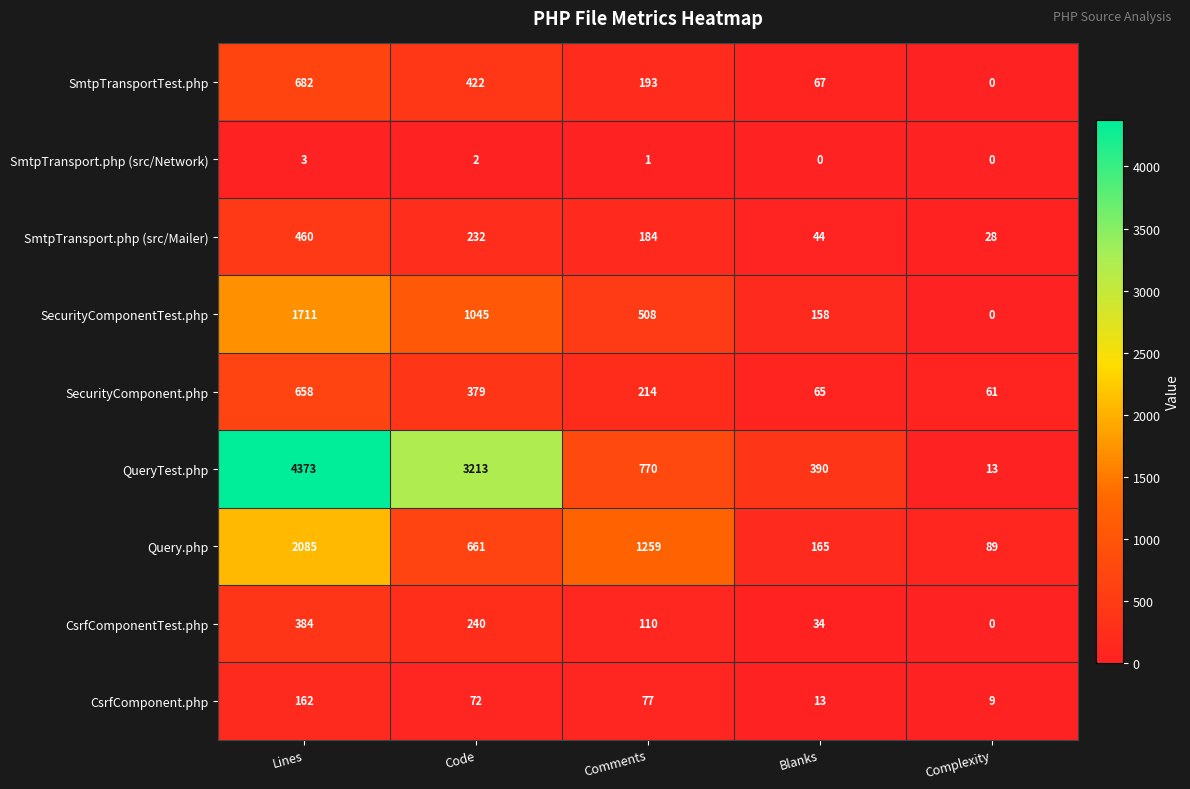

What is the lowest value of the SmtpTransport.php (src/Mailer) series?

28